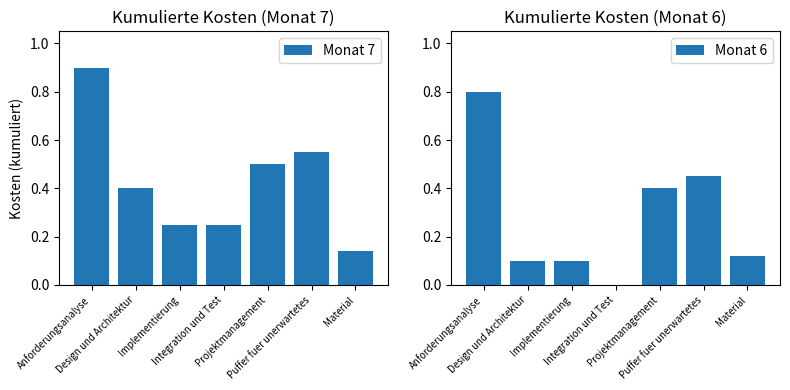

What is the difference between the Monat 6 values at Puffer fuer unerwartetes and Implementierung?

0.3